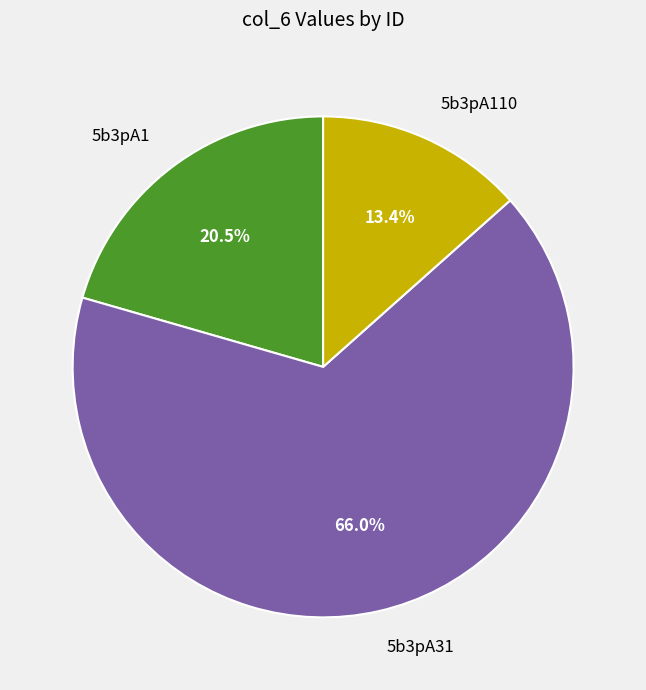

Is 5b3pA31 the majority of the pie?

Yes